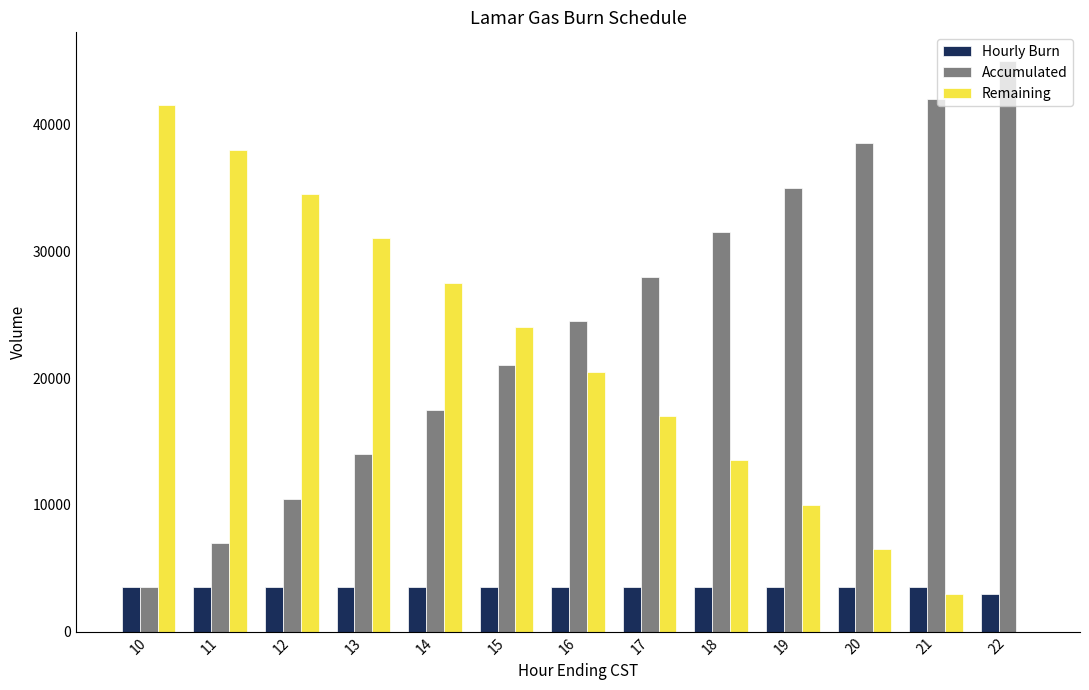

Reading right to left, what are all the values shown in this chart?

Hourly Burn: 22=3000	21=3500	20=3500	19=3500	18=3500	17=3500	16=3500	15=3500	14=3500	13=3500	12=3500	11=3500	10=3500
Accumulated: 22=45000	21=42000	20=38500	19=35000	18=31500	17=28000	16=24500	15=21000	14=17500	13=14000	12=10500	11=7000	10=3500
Remaining: 22=0	21=3000	20=6500	19=10000	18=13500	17=17000	16=20500	15=24000	14=27500	13=31000	12=34500	11=38000	10=41500